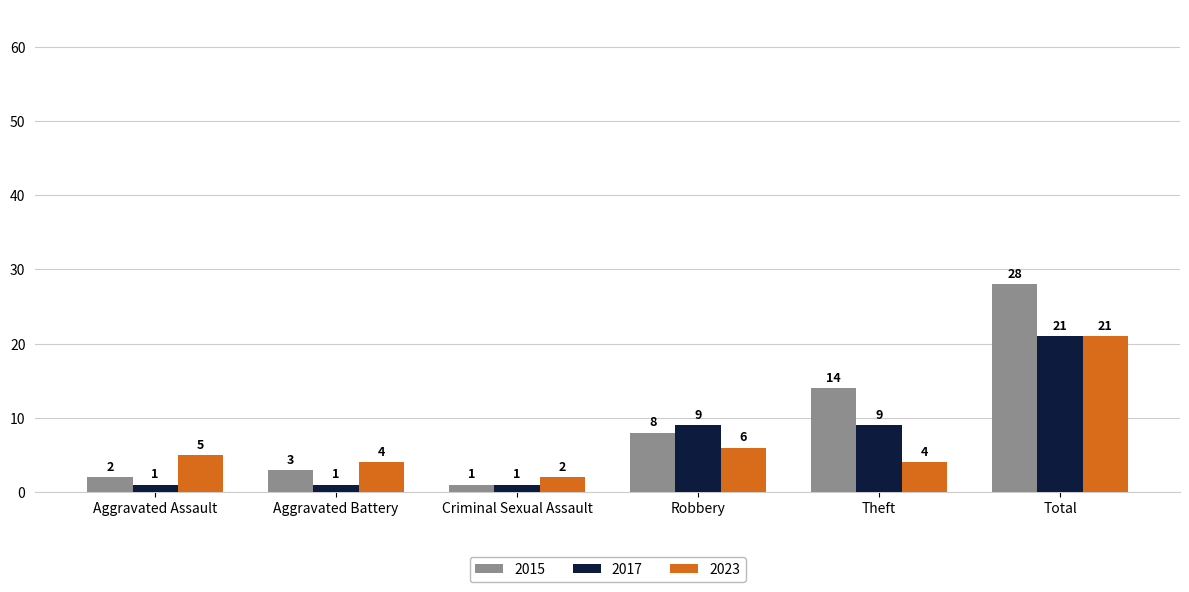

At Robbery, list the series in order from smallest to largest.

2023, 2015, 2017